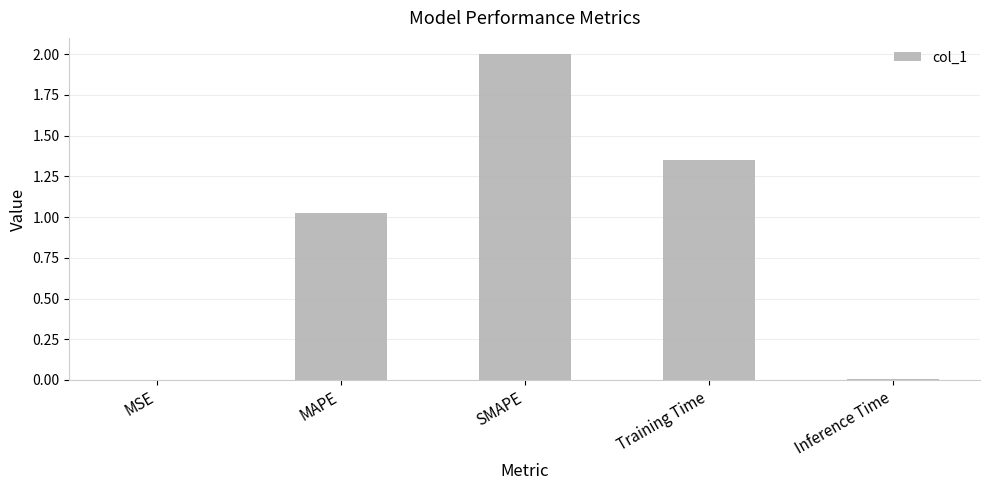

Between MAPE and Inference Time, which is larger?

MAPE